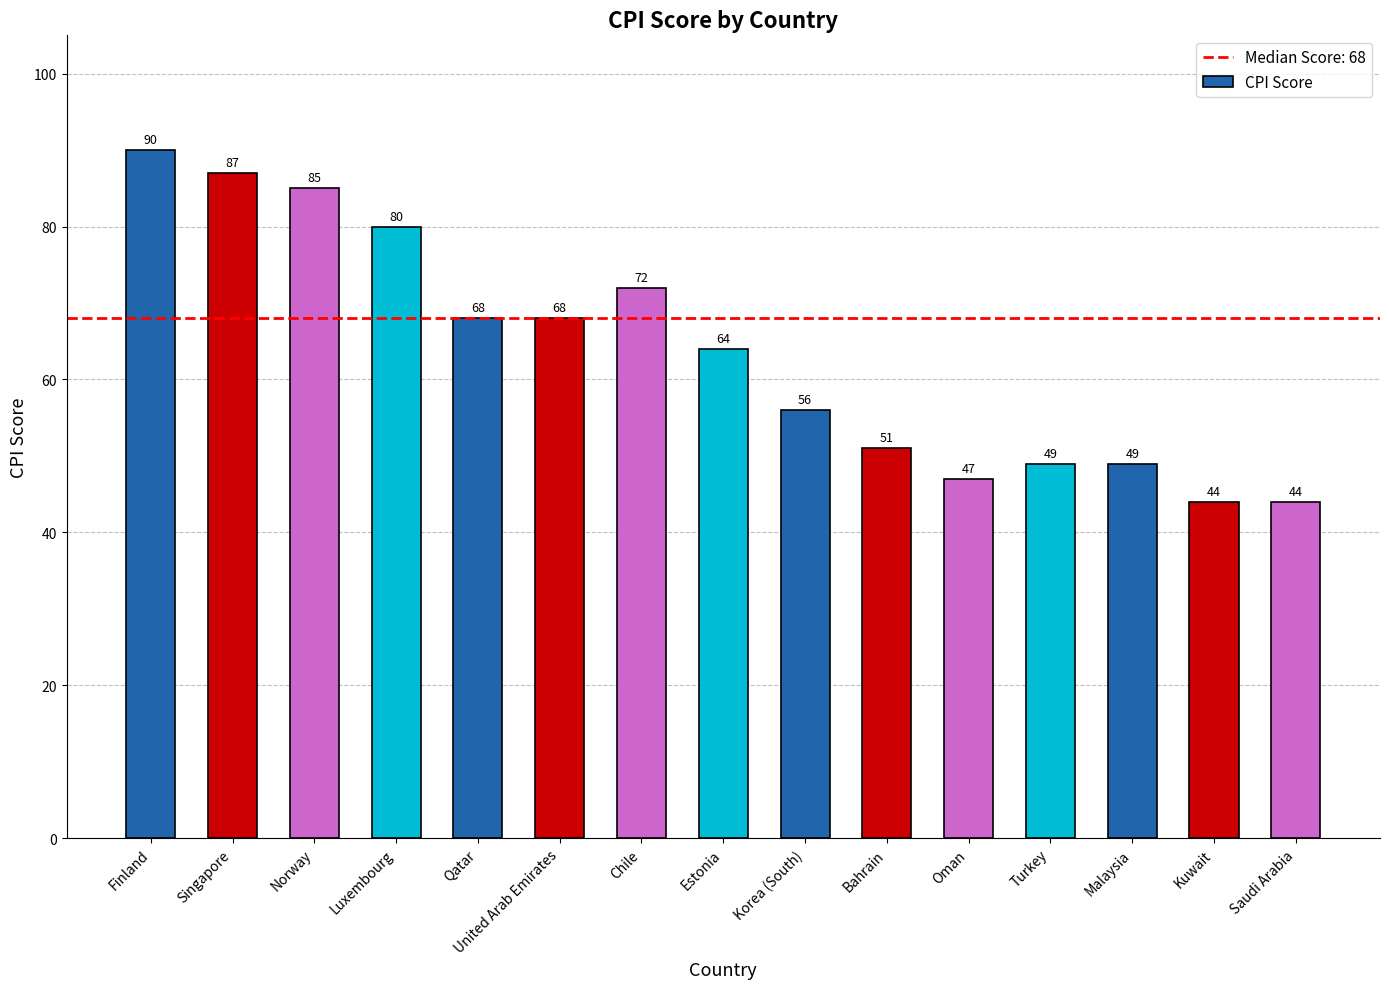

What is the ratio of the value at Norway to the value at Oman?

1.8